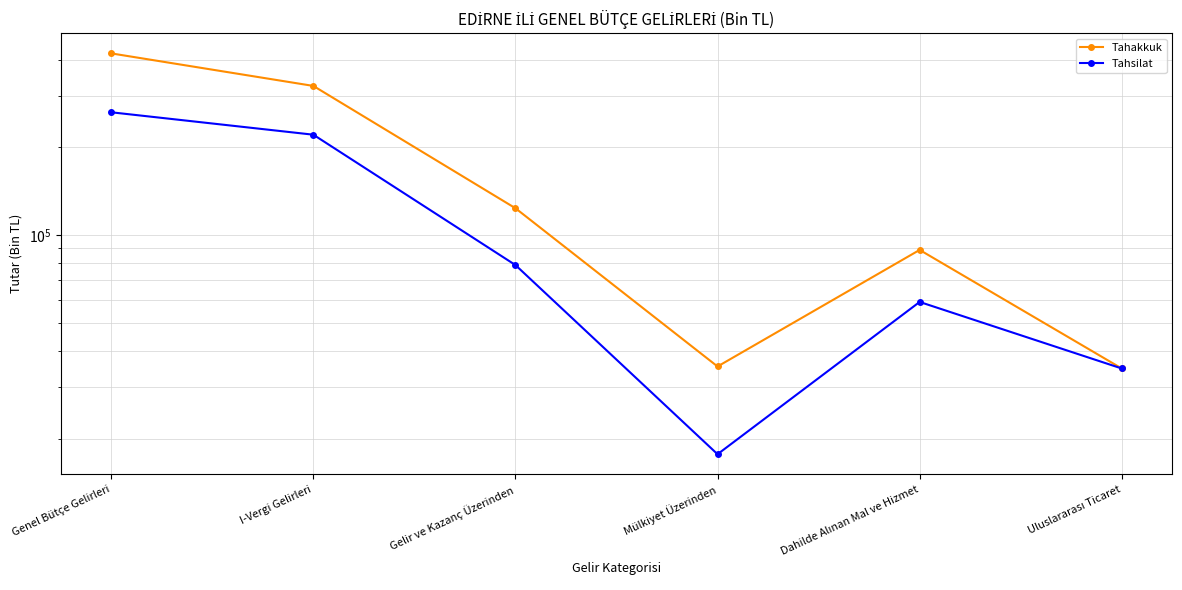

Reading left to right, extract all data points from this chart.

Tahakkuk: 419810	324635	123495	35368	88840	34813
Tahsilat: 263594	220812	78825	17682	58894	34813